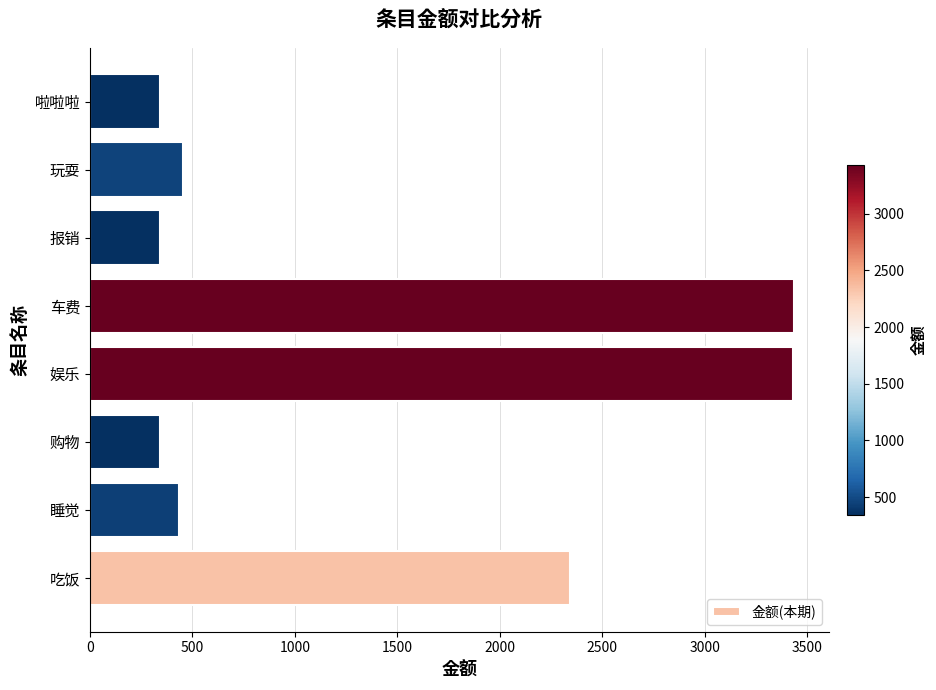

Between 购物 and 车费, which is larger?

车费